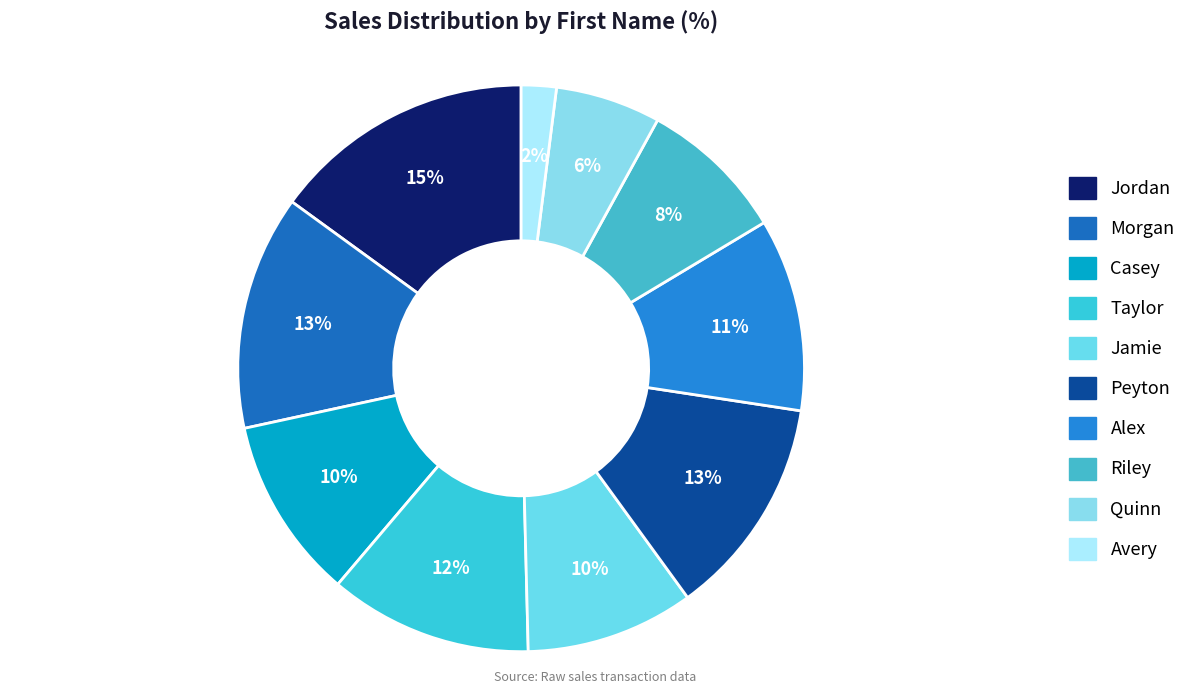

What percentage do Casey and Jordan together represent?

25.4%